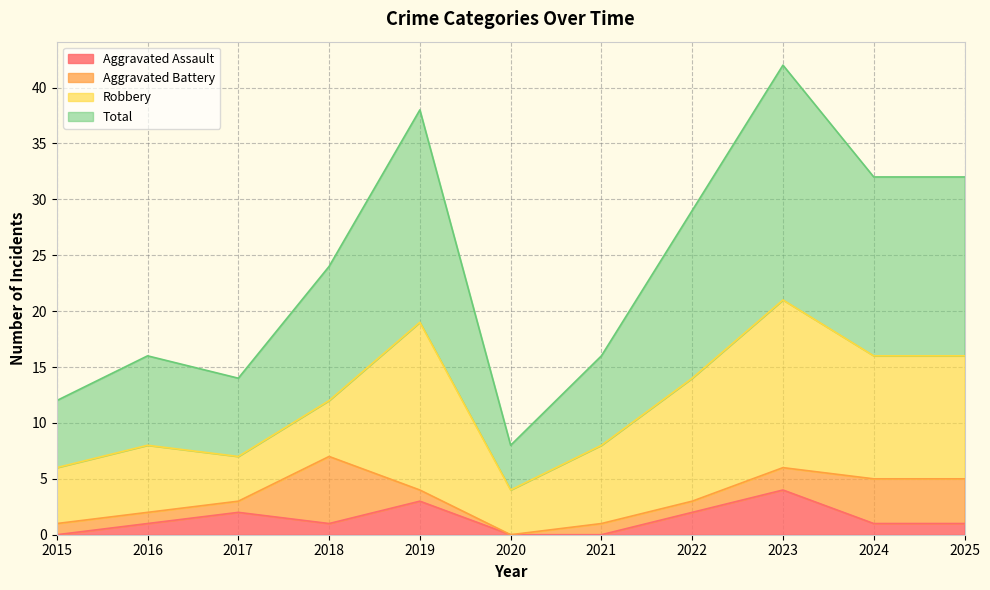

Is the value of Aggravated Assault at 2015 greater than the value of Total at 2023?

No